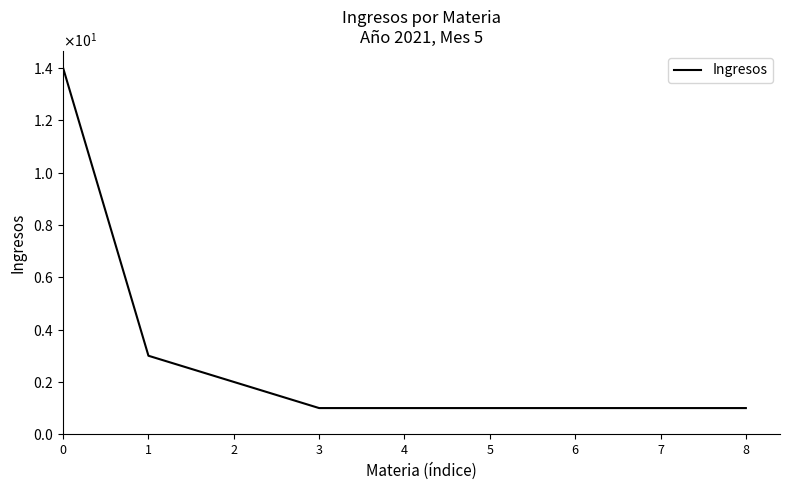

Rank the categories by value from highest to lowest.

0, 1, 2, 3, 4, 5, 6, 7, 8